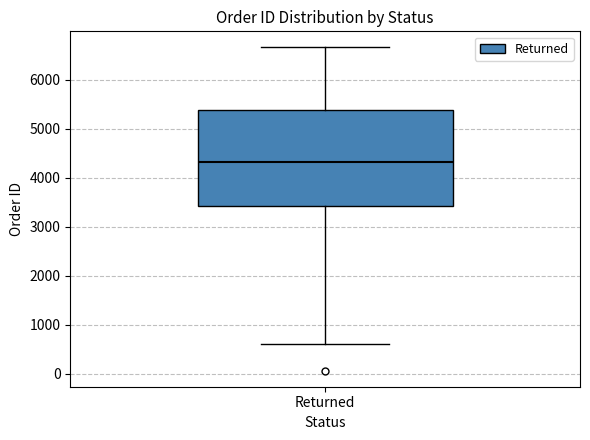

Read this box plot against the y-axis: the position of the median line, the range covered by the box, and the ends of both whiskers. The values are not printed on the chart, so give them approximately, as read against the axis.

median 4300, box 3400 to 5400, whiskers 600 to 6700